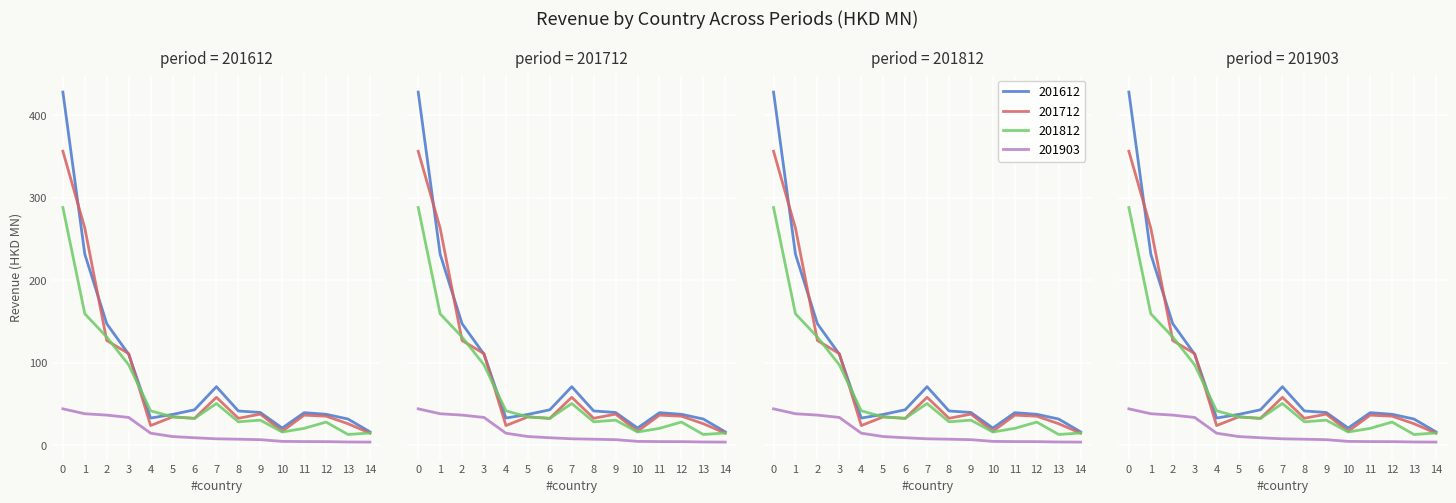

How many interior local valleys does the 201812 series have?

4